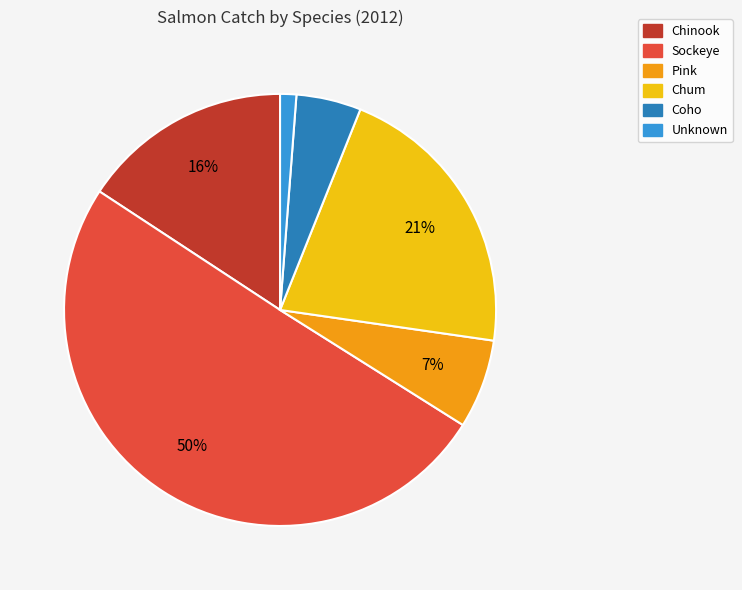

What is the majority slice?

Sockeye